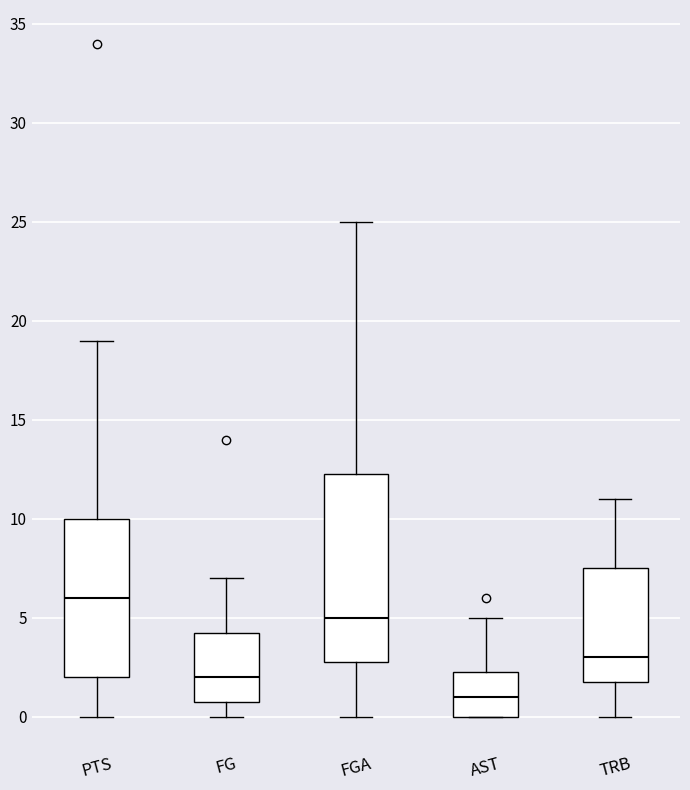

Reading left to right, read every box against the y-axis: the position of its median line, the range the box covers, and the ends of its whiskers. The values are not printed on the chart, so give them approximately, as read against the axis.

PTS: median 6.0, box 2.0 to 10.0, whiskers 0.0 to 19.0
FG: median 2.0, box 1.0 to 4.5, whiskers 0.0 to 7.0
FGA: median 5.0, box 3.0 to 12.5, whiskers 0.0 to 25.0
AST: median 1.0, box 0.0 to 2.5, whiskers 0.0 to 5.0
TRB: median 3.0, box 2.0 to 7.5, whiskers 0.0 to 11.0